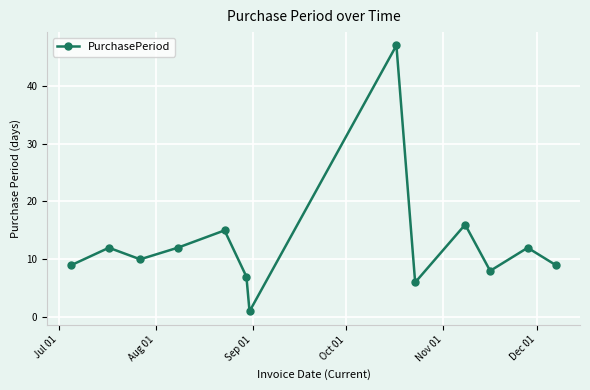

How many interior local valleys (lower than both neighbors) does the data have?

4